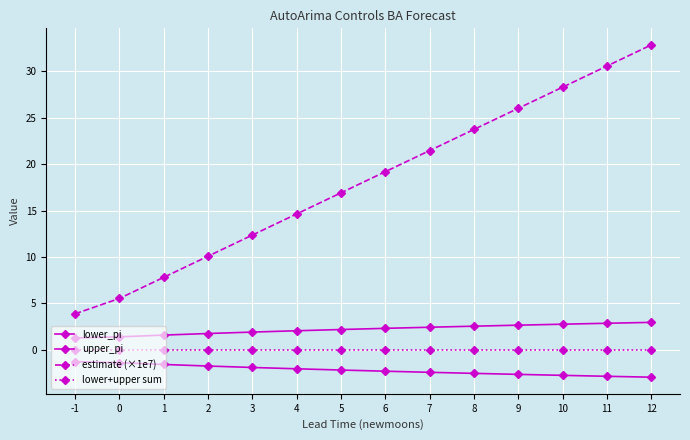

True or false: upper_pi and lower+upper sum intersect in this chart.

False